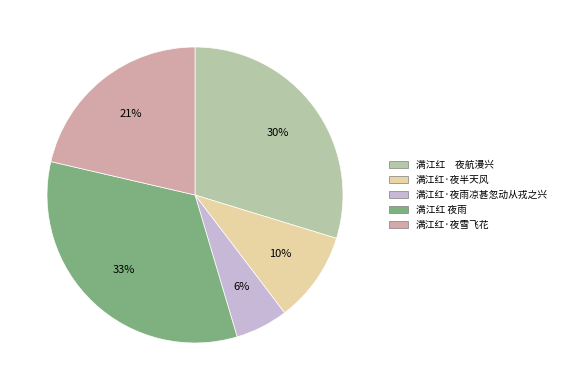

Does 满江红 夜雨 account for over 50% of the chart?

No